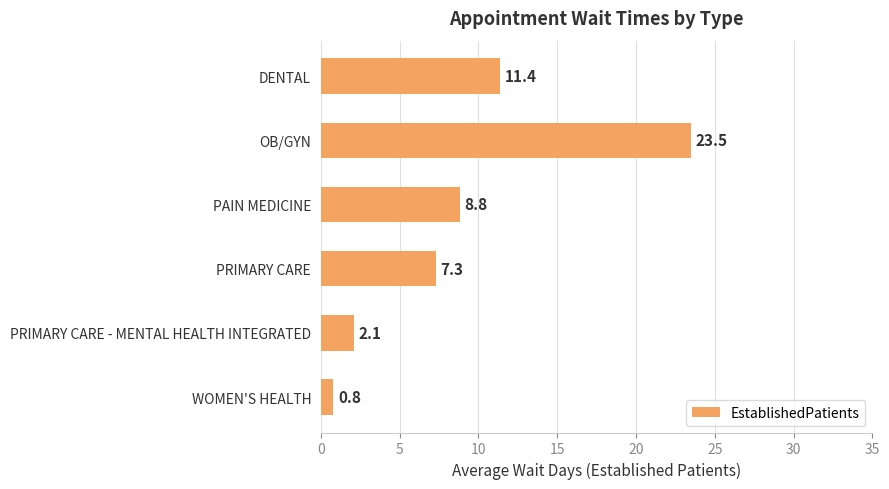

Which label corresponds to the largest value in the chart?

OB/GYN